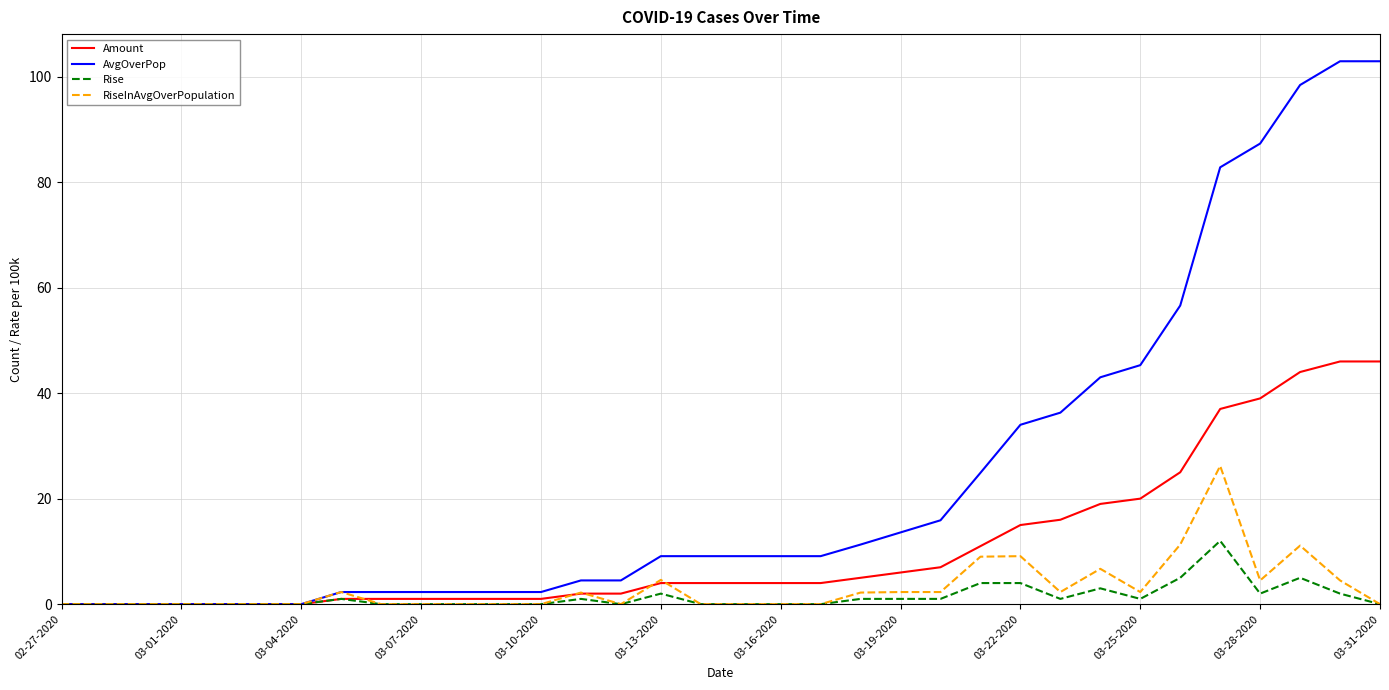

Which series has the largest total across all categories?

AvgOverPop